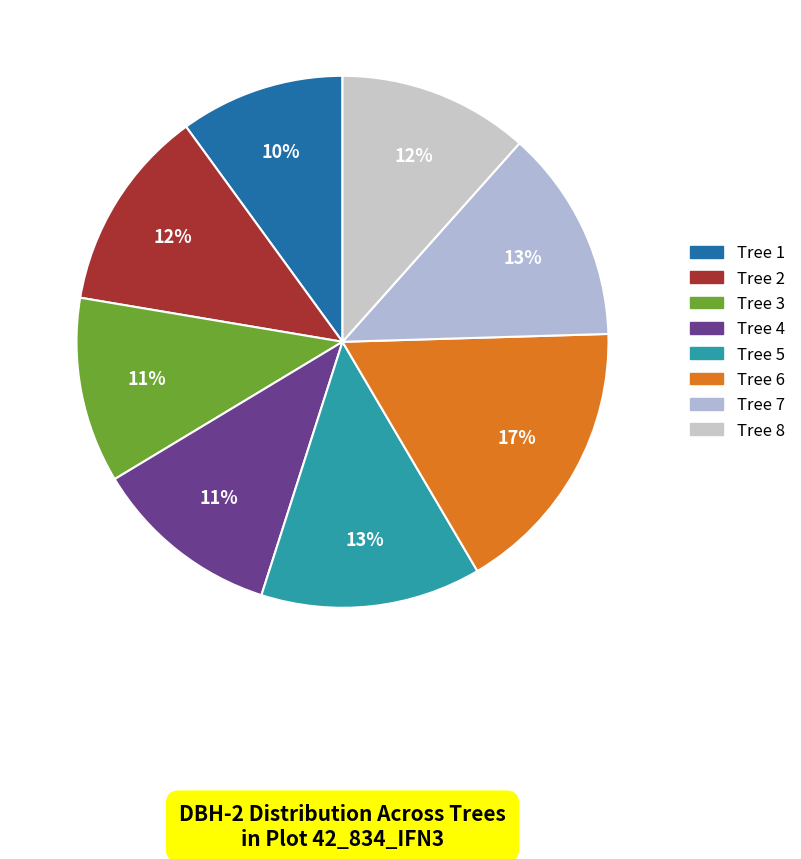

To the nearest percent, what is the difference between the largest and smallest slice percentages?

7%